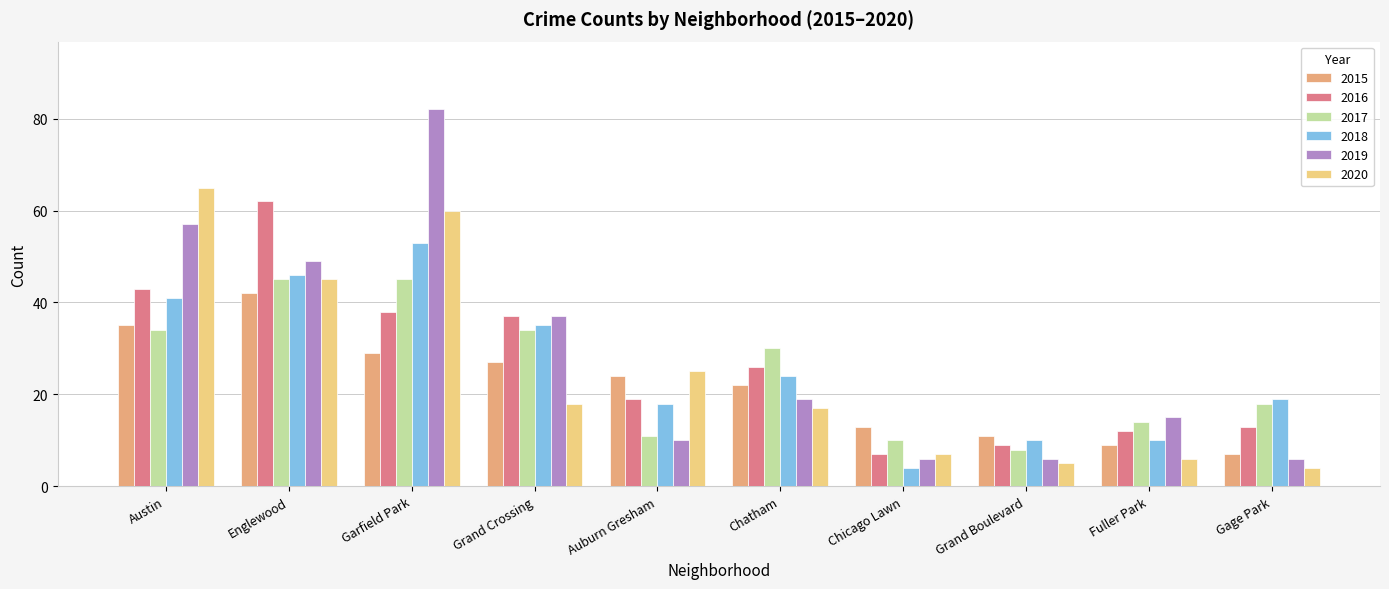

Is the value of 2017 at Englewood greater than the value of 2020 at Fuller Park?

Yes